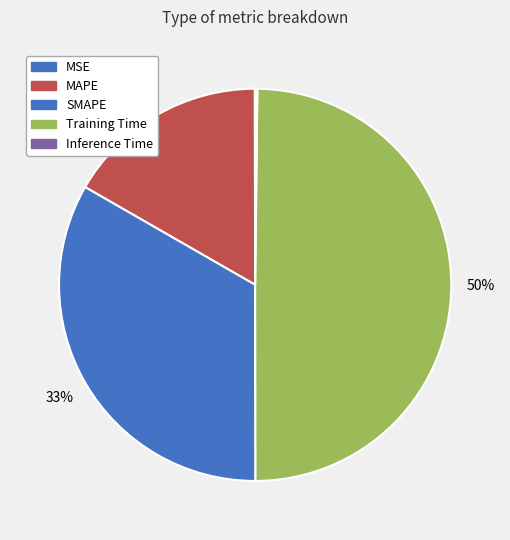

To the nearest percent, what is the combined percentage of MSE and SMAPE?

33%